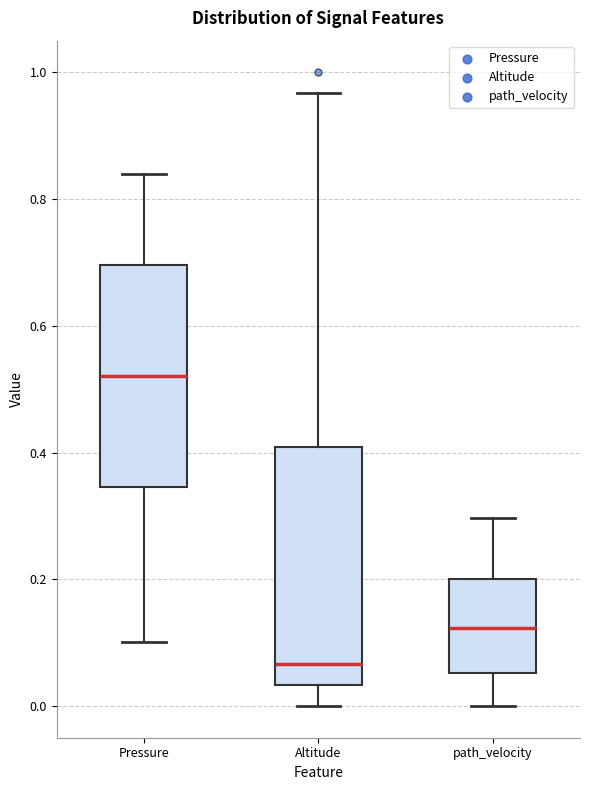

Reading left to right, read every box against the y-axis: the position of its median line, the range the box covers, and the ends of its whiskers. The values are not printed on the chart, so give them approximately, as read against the axis.

Pressure: median 0.52, box 0.34 to 0.70, whiskers 0.10 to 0.84
Altitude: median 0.06, box 0.04 to 0.40, whiskers 0.00 to 0.96
path_velocity: median 0.12, box 0.06 to 0.20, whiskers 0.00 to 0.30